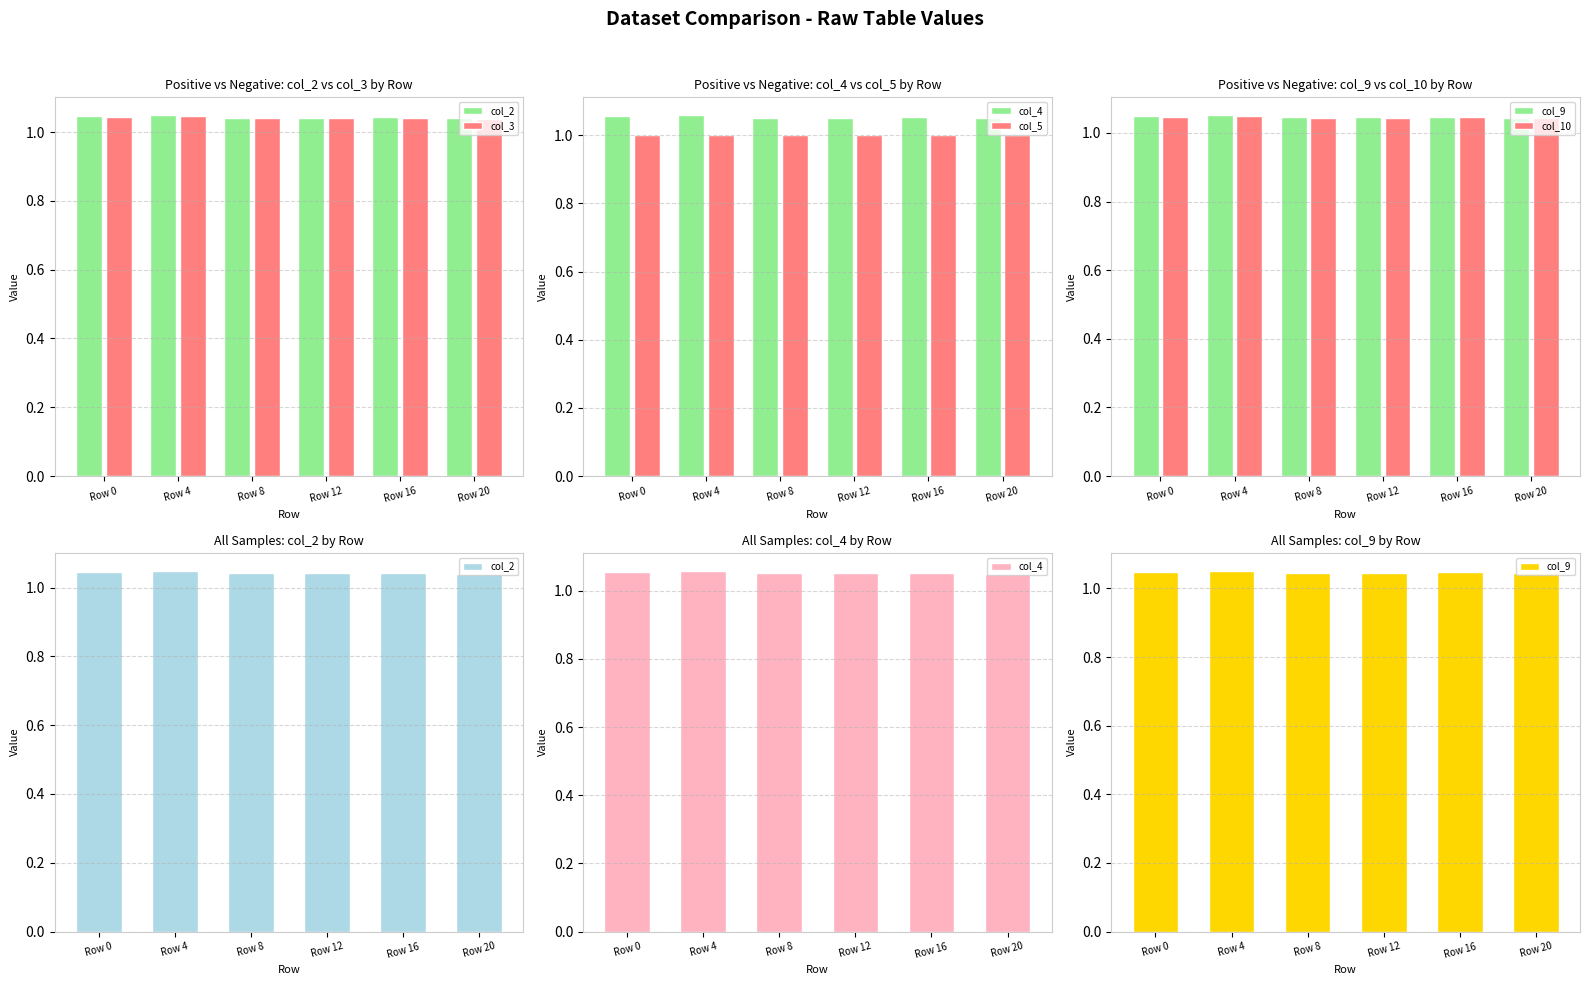

Is it true that col_9 equals 0.5 at Row 0?

False